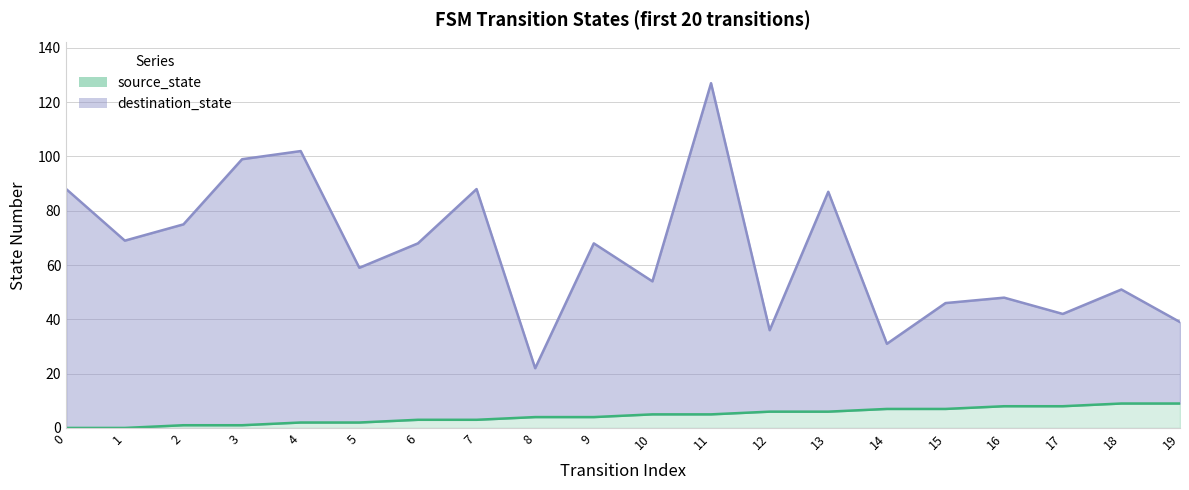

True or false: source_state and destination_state cross at least once.

False